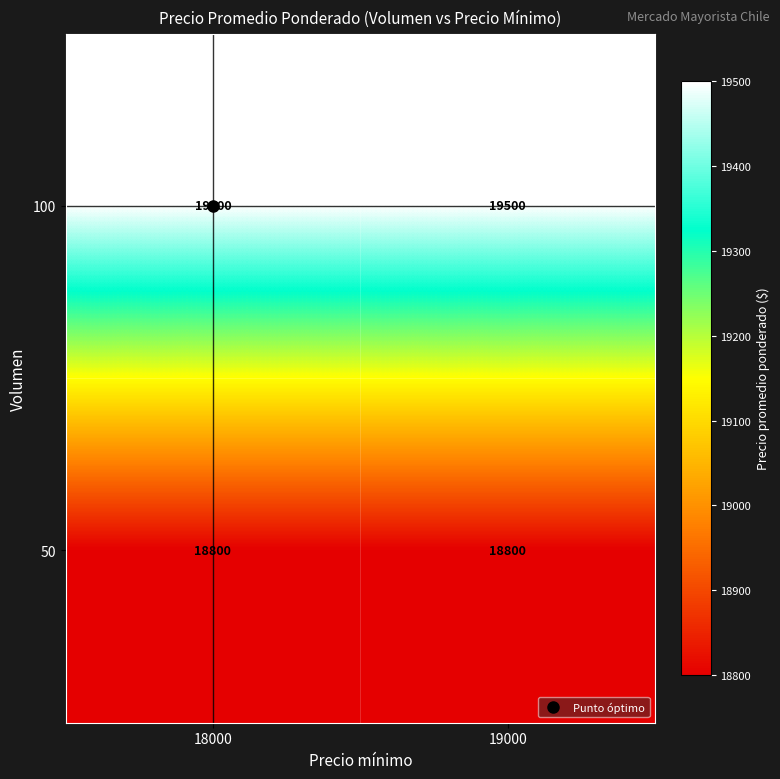

What is the average value of the 50 series?

18800